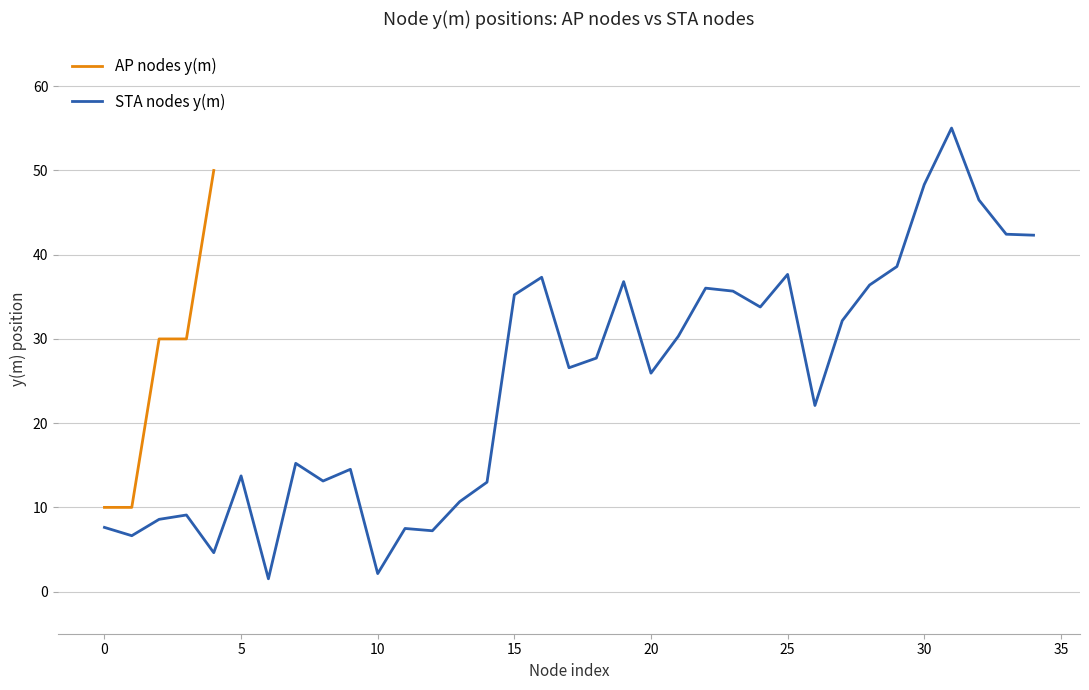

What is the highest value of the STA nodes y(m) series?

55.0